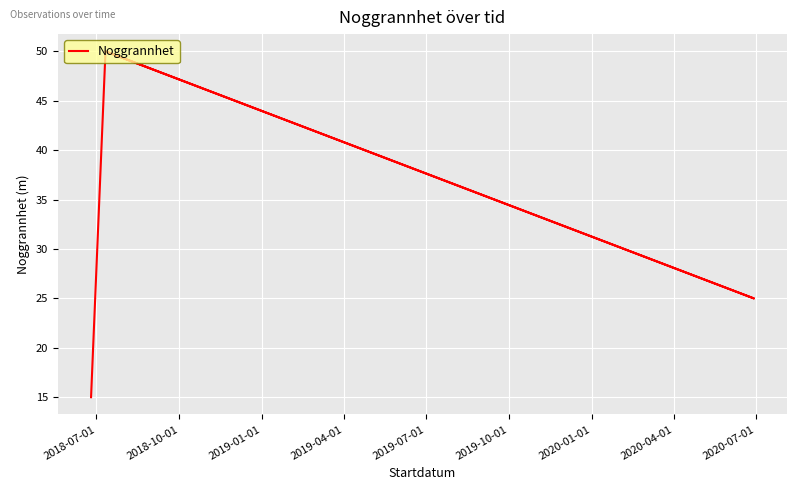

Is this an area chart (filled region under the line)?

No